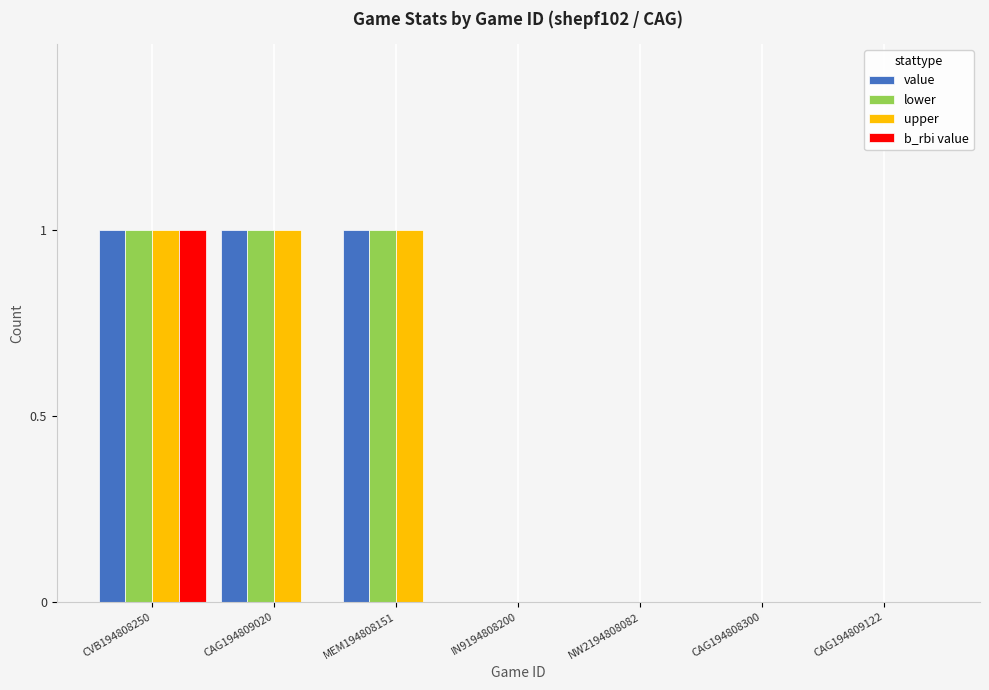

True or false: b_rbi value has a value of 1 at CAG194809020.

False